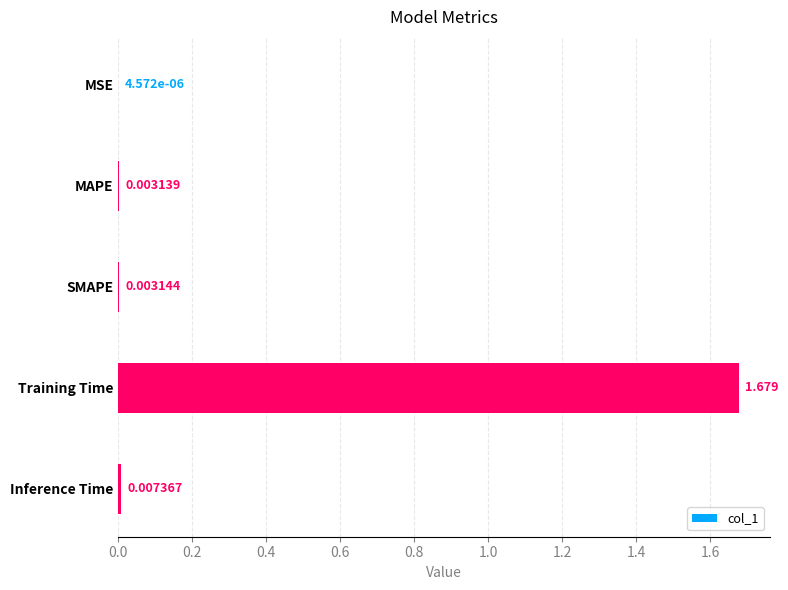

Which has a higher value, Inference Time or MSE?

Inference Time